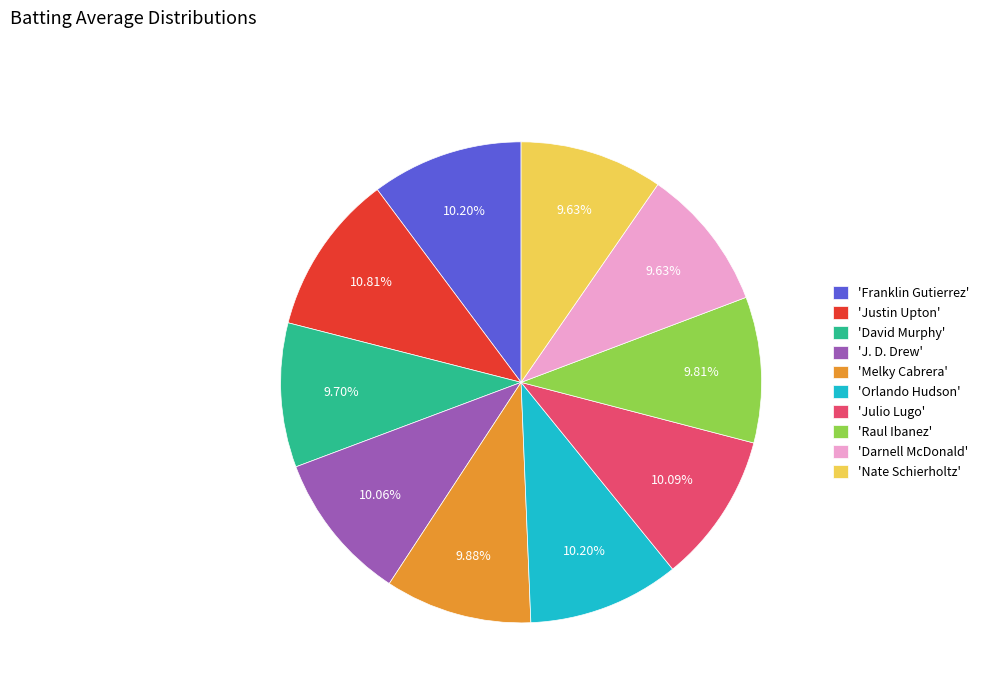

To the nearest percent, what is the average slice percentage?

10%